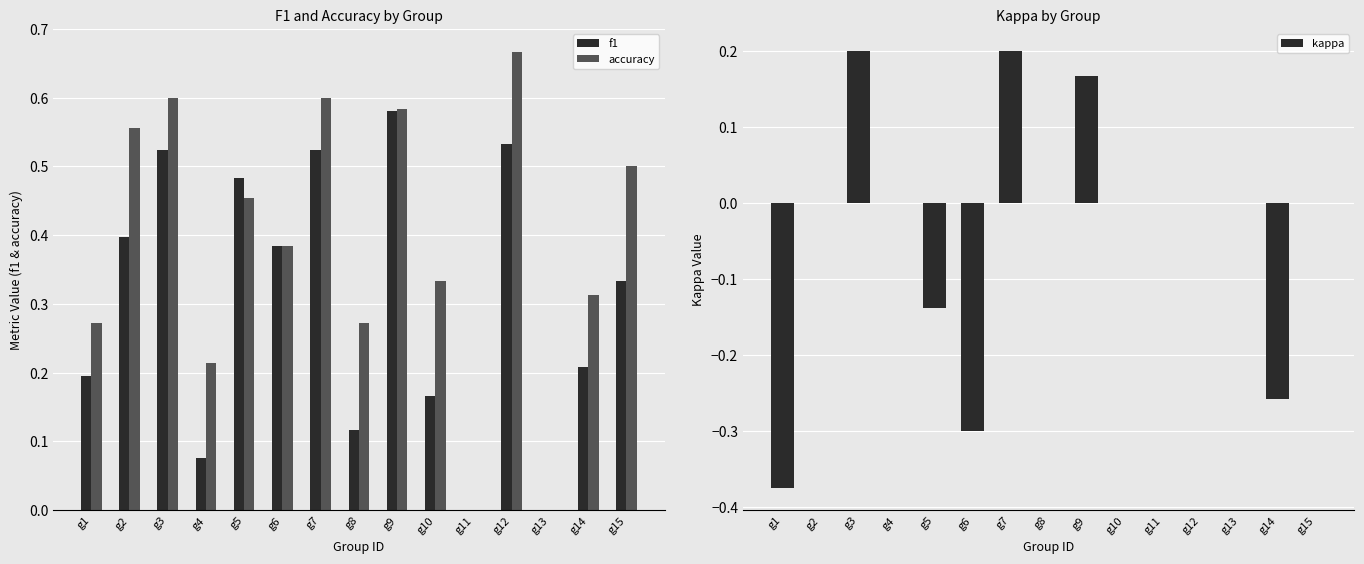

Which category has the lowest value in the accuracy series?

g11